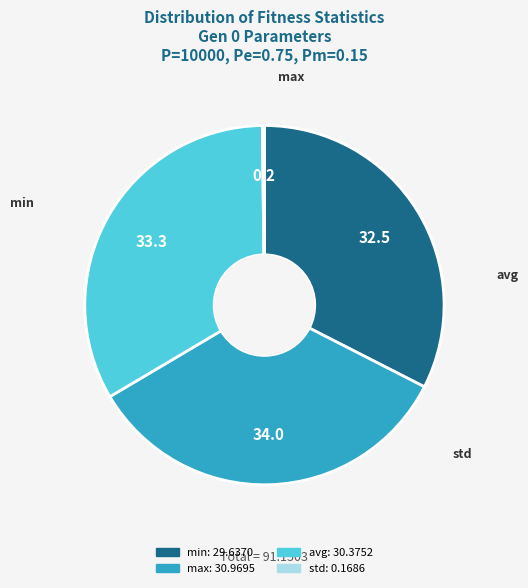

Does min account for over 50% of the chart?

No